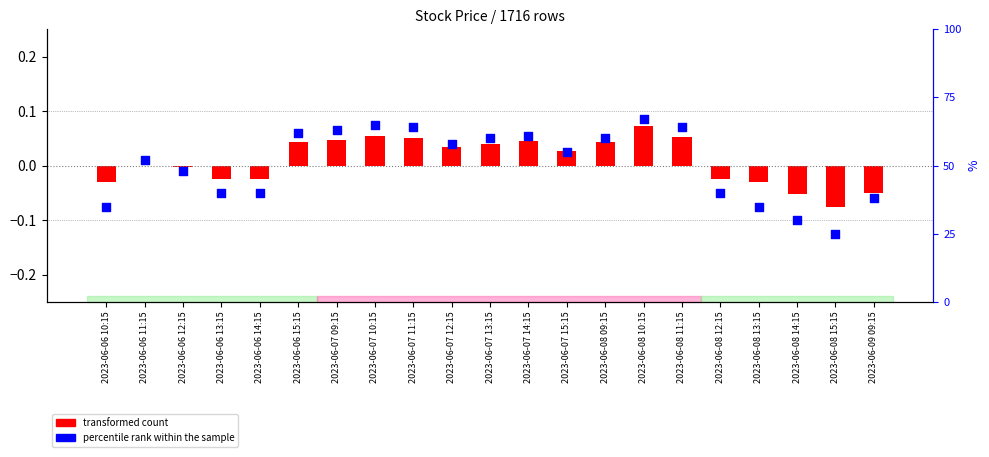

What is the change in value from 2023-06-06 11:15 to 2023-06-09 09:15?

-14.0